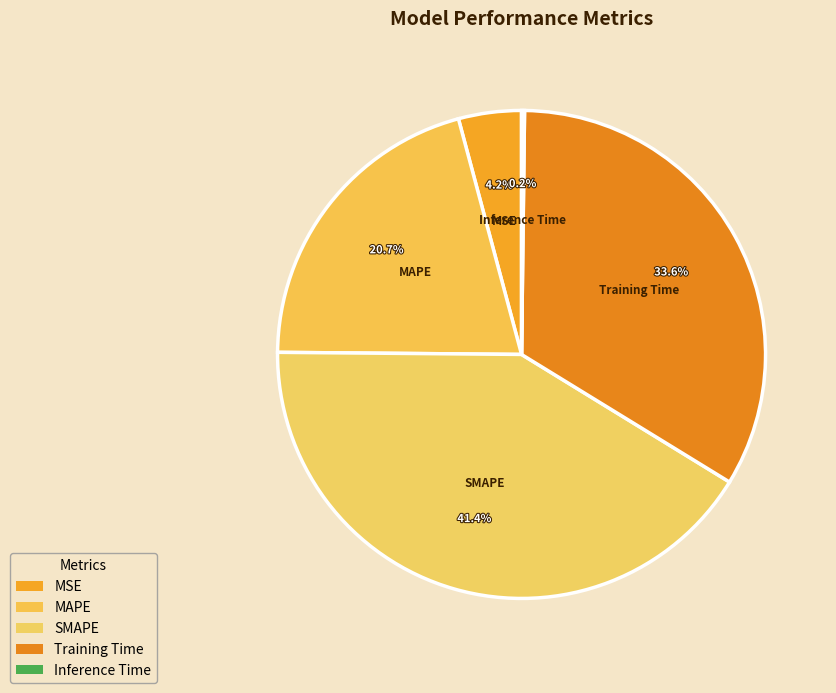

What is the largest slice in the pie chart?

SMAPE